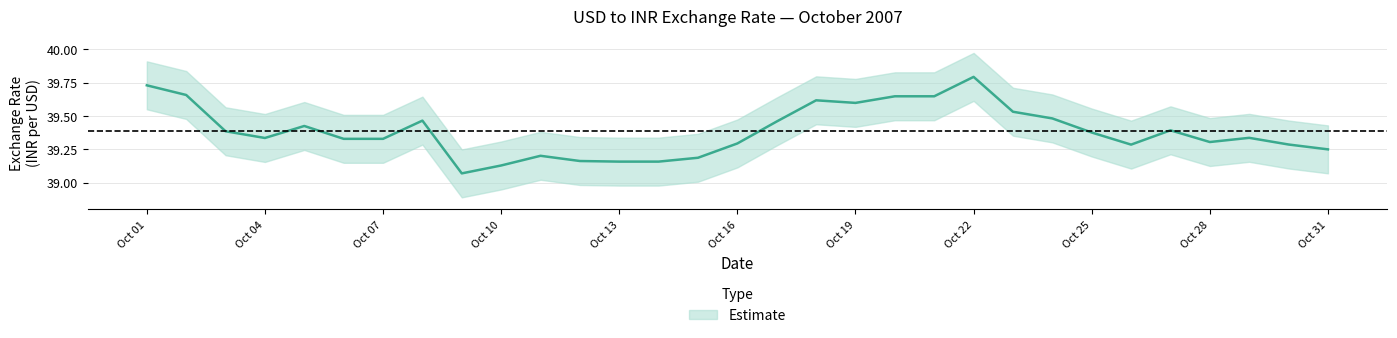

The value at 2007-10-26 is 61.7. True or false?

False